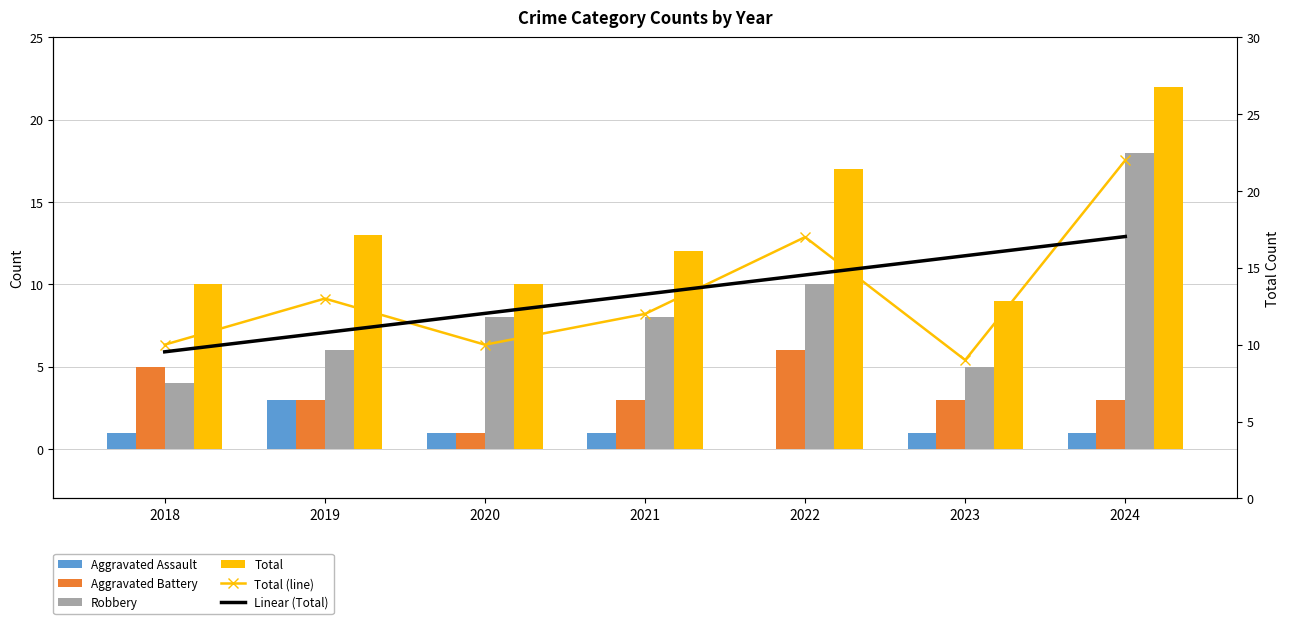

Reading left to right, list all the values displayed in this chart.

Aggravated Assault: 2018=1.0	2019=3.0	2020=1.0	2021=1.0	2022=0.0	2023=1.0	2024=1.0
Aggravated Battery: 2018=5.0	2019=3.0	2020=1.0	2021=3.0	2022=6.0	2023=3.0	2024=3.0
Robbery: 2018=4.0	2019=6.0	2020=8.0	2021=8.0	2022=10.0	2023=5.0	2024=18.0
Total: 2018=10.0	2019=13.0	2020=10.0	2021=12.0	2022=17.0	2023=9.0	2024=22.0
Total (line): 2018=10.0	2019=13.0	2020=10.0	2021=12.0	2022=17.0	2023=9.0	2024=22.0
Linear (Total): 2018=9.5	2019=10.8	2020=12.0	2021=13.3	2022=14.5	2023=15.8	2024=17.0